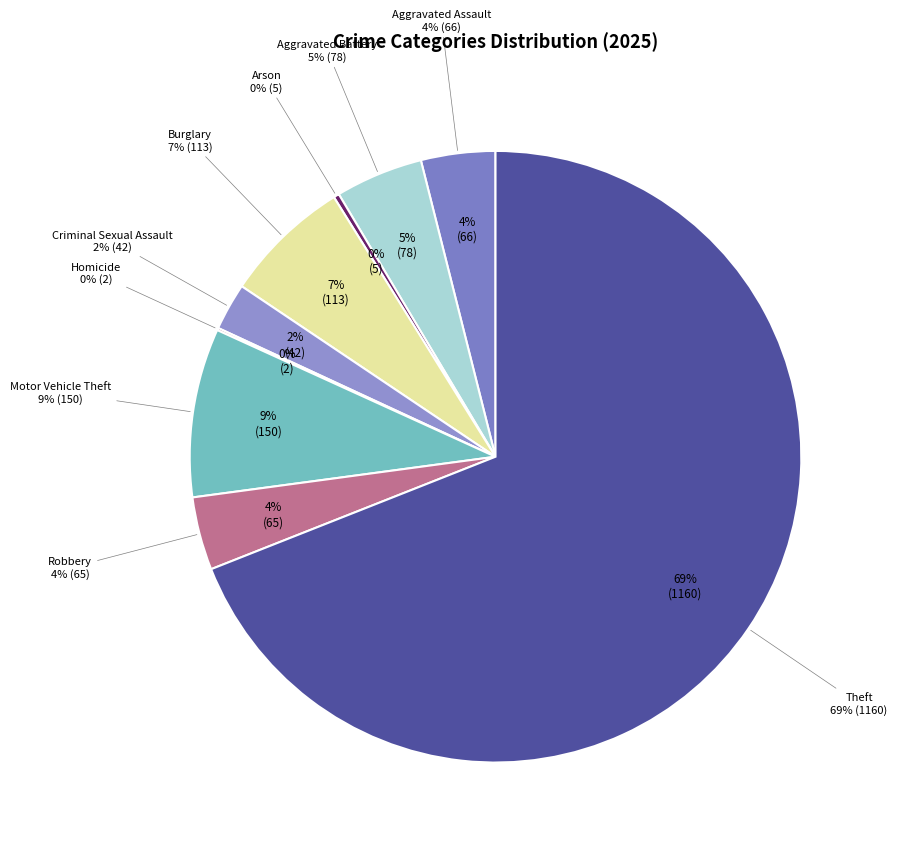

Rank the categories by value from highest to lowest.

Theft, Motor Vehicle Theft, Burglary, Aggravated Battery, Aggravated Assault, Robbery, Criminal Sexual Assault, Arson, Homicide